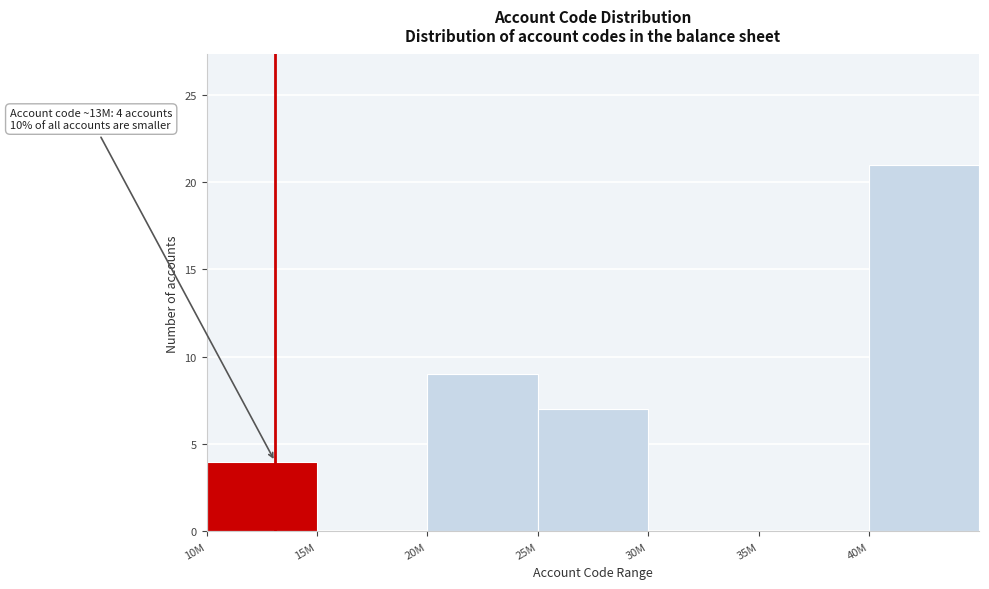

Reading left to right, what are all the values shown in this chart?

10M=4	15M=0	20M=9	25M=7	30M=0	35M=0	40M=21